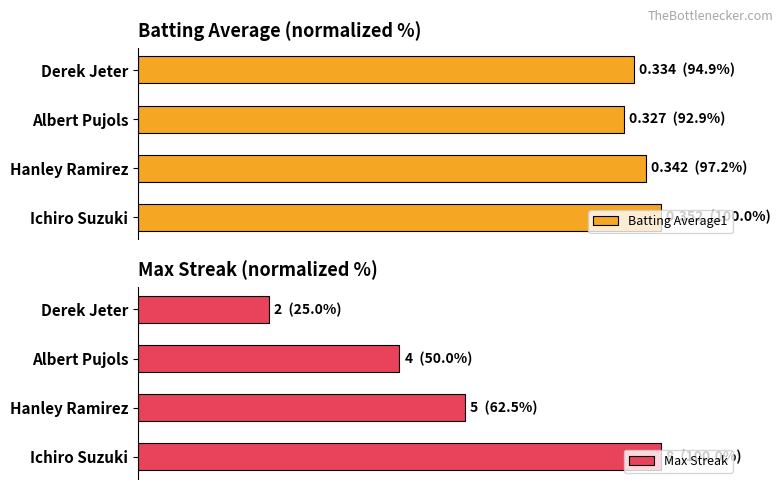

What is the minimum value shown in the chart?

25.0